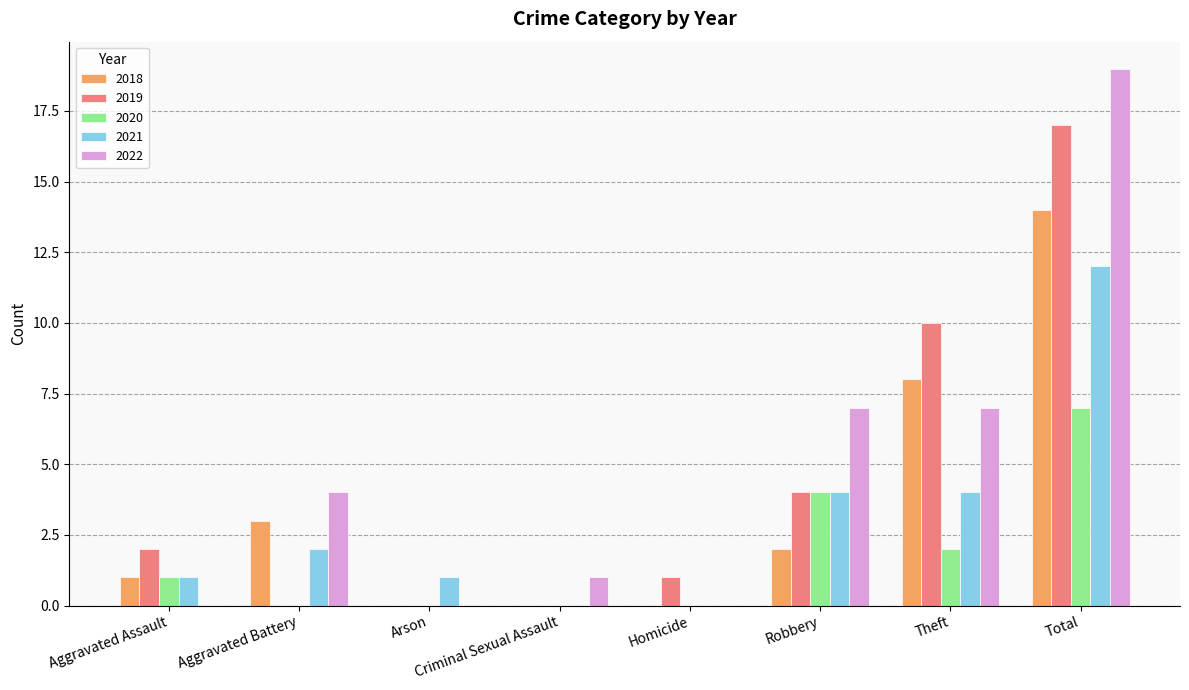

Between Criminal Sexual Assault and Theft, which series saw the biggest shift?

2019